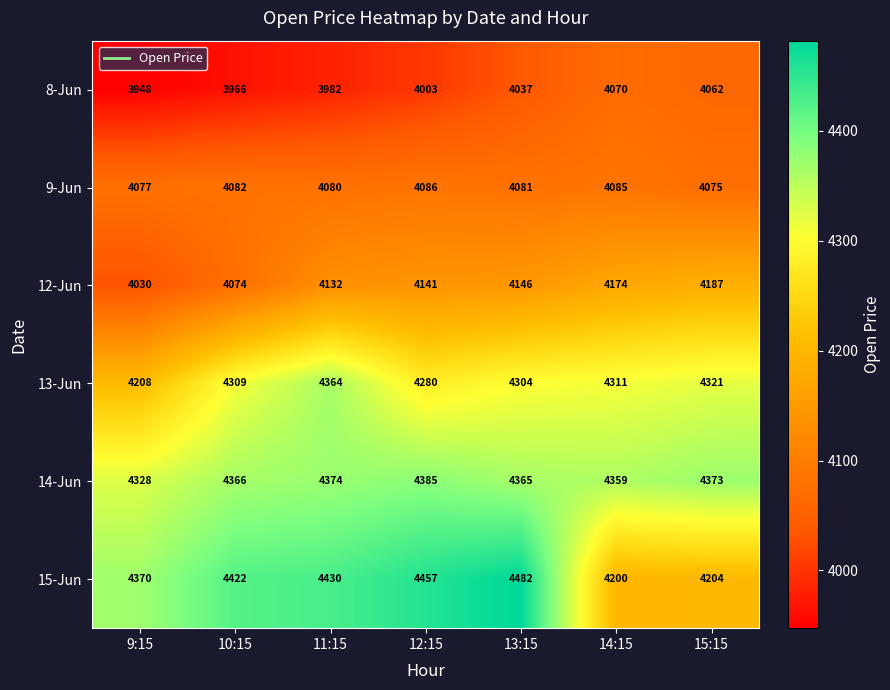

What is the minimum value shown in the chart?

3948